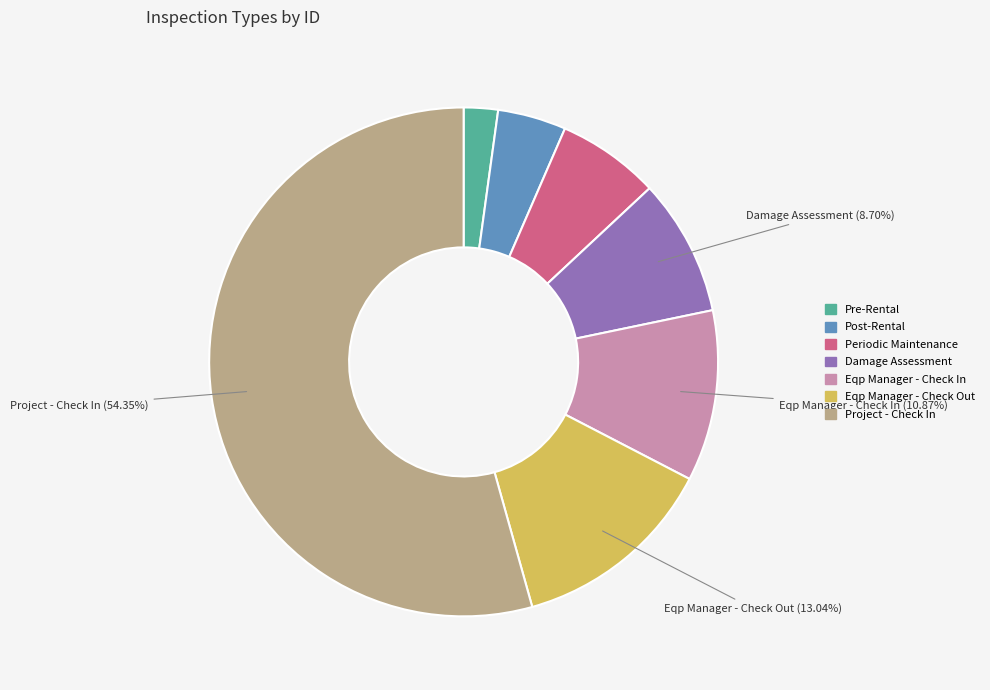

To the nearest percent, what portion does Project - Check In represent?

54%